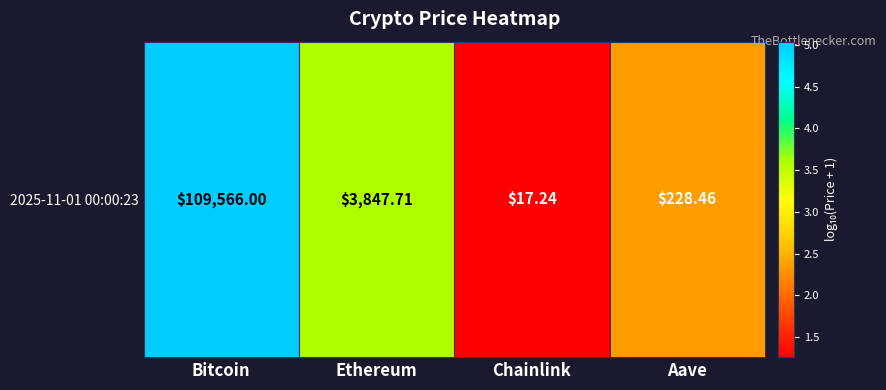

Is it true that the value at Bitcoin is 5.0?

True